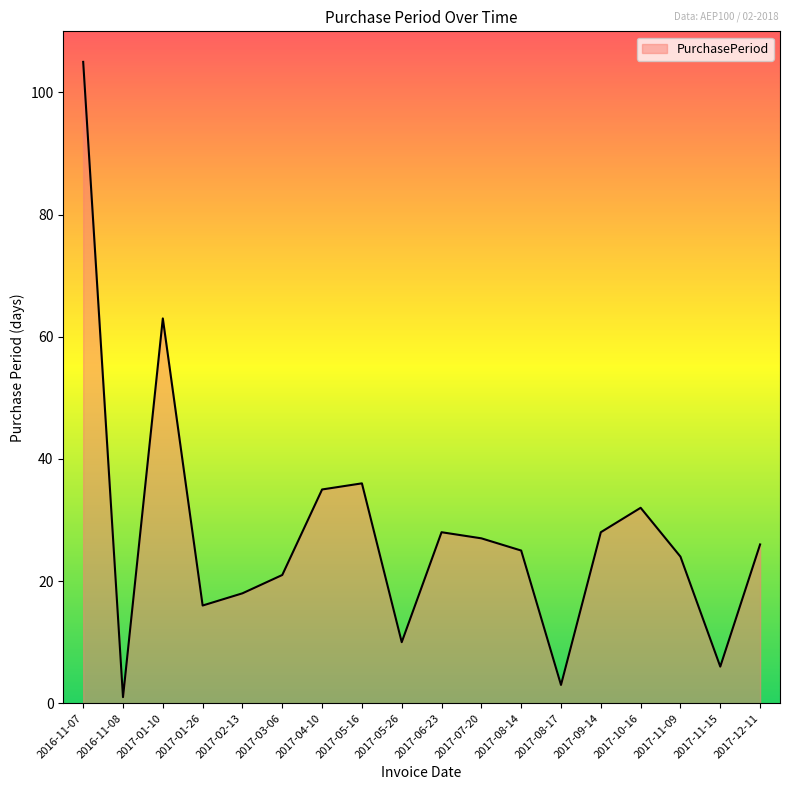

At which label is the value closest to 53?

2017-01-10